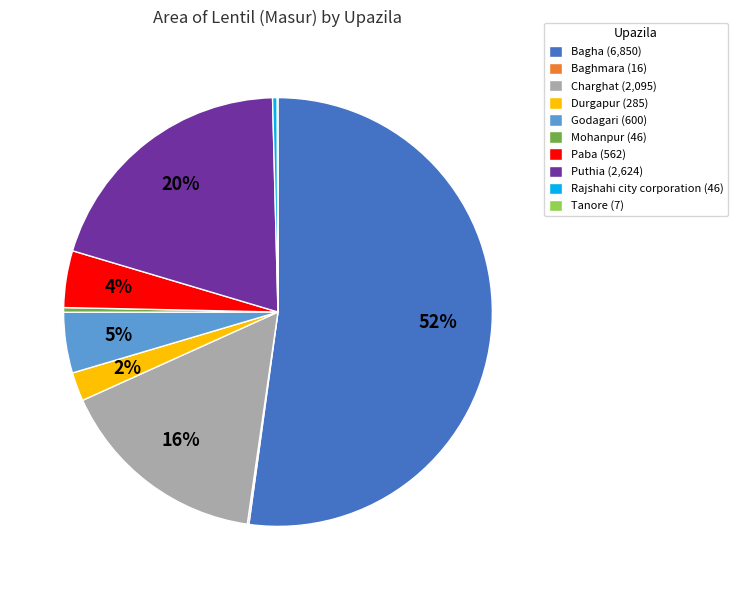

True or false: Charghat accounts for 16% of the total.

True